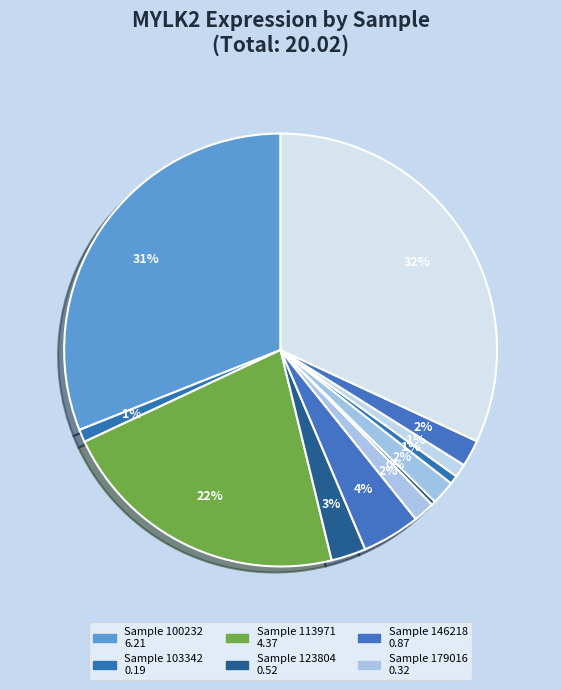

How many slices are in this pie chart?

12